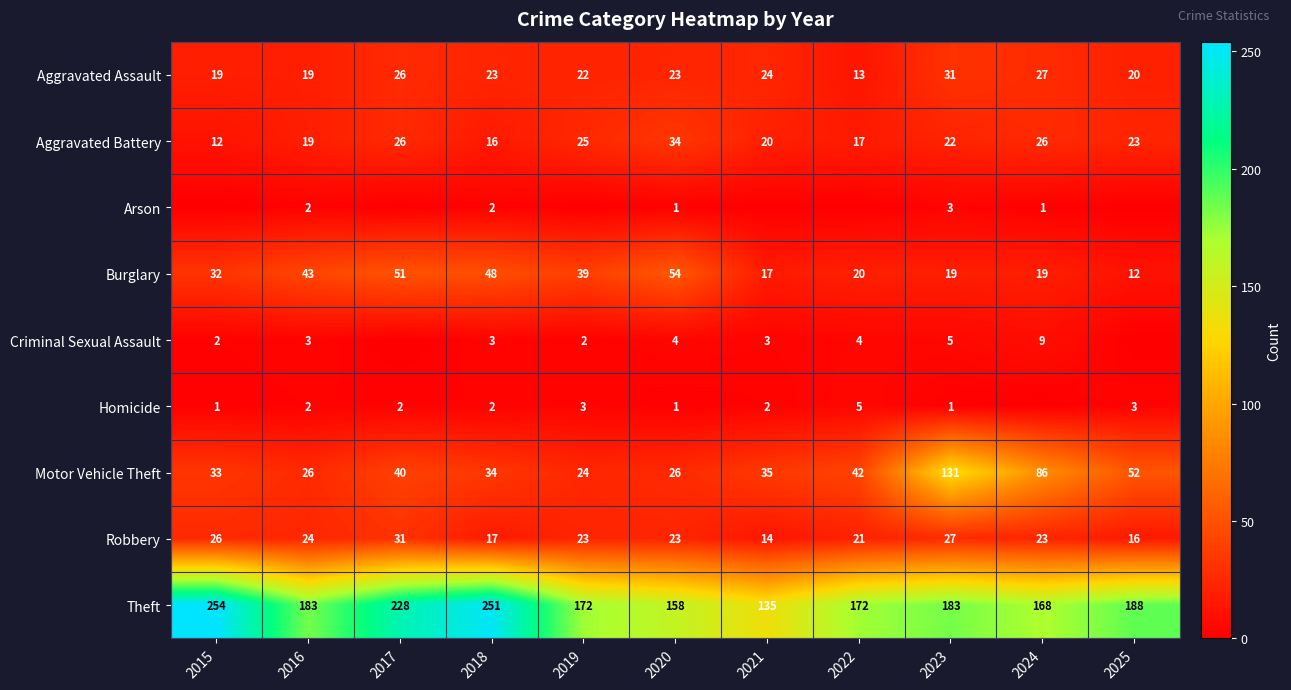

Where is Aggravated Assault nearest to the value 22?

2019